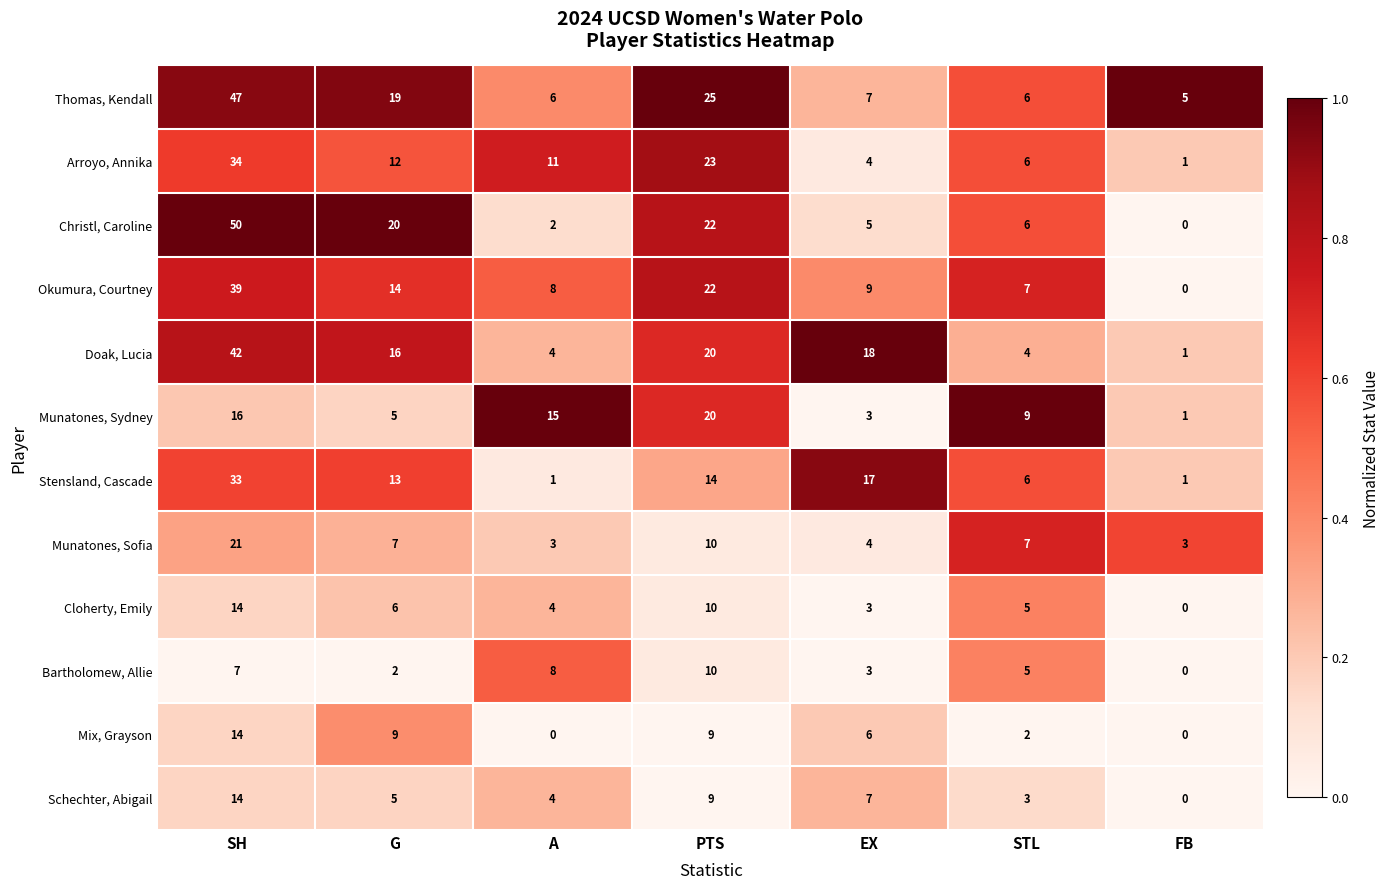

What is the difference between the highest and lowest values at STL?

7